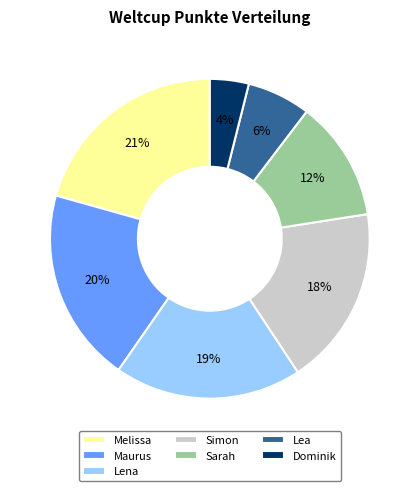

Is it true that Sarah is 1% of the pie?

False